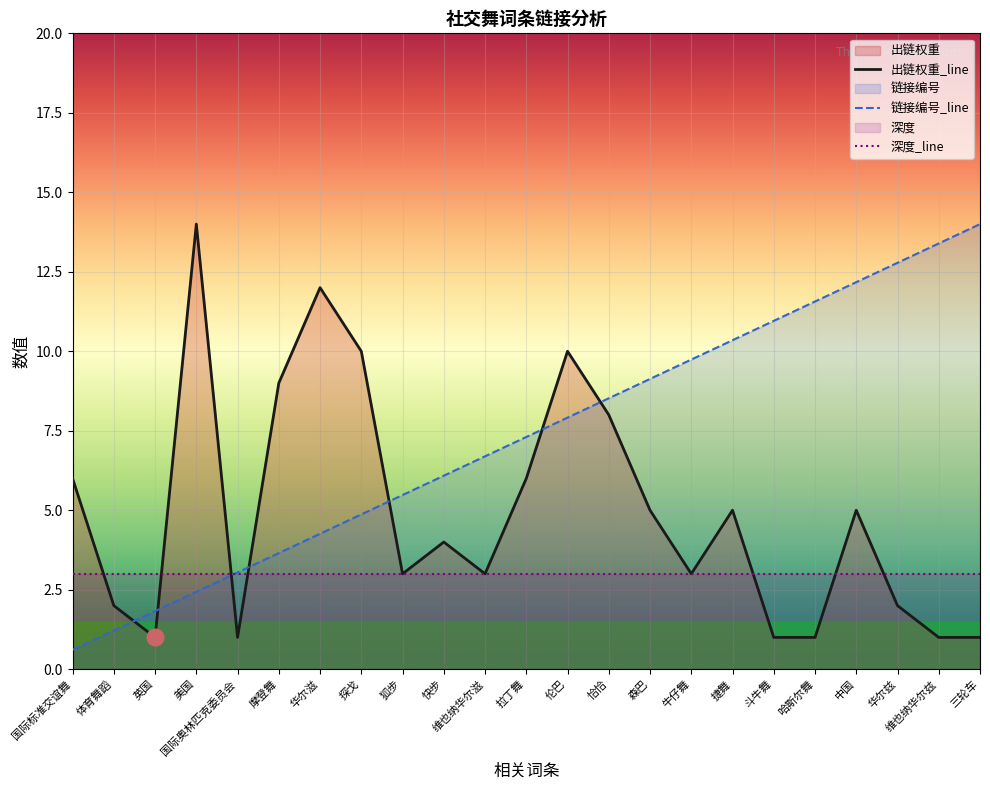

What position from the right is 国际奥林匹克委员会?

19